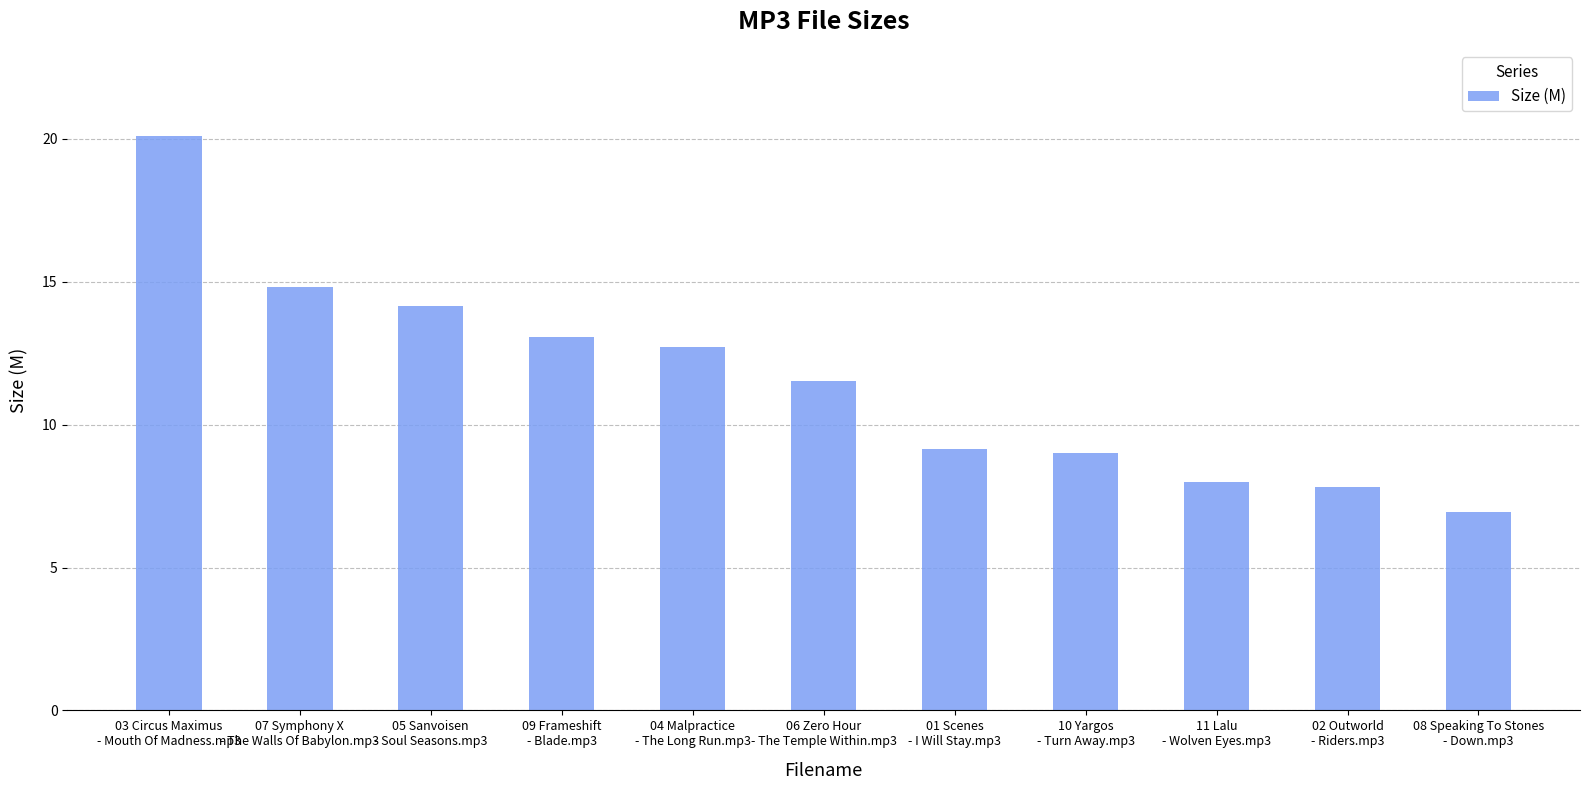

Is it true that the value at 07 Symphony X
- The Walls Of Babylon.mp3 is 22.3?

False